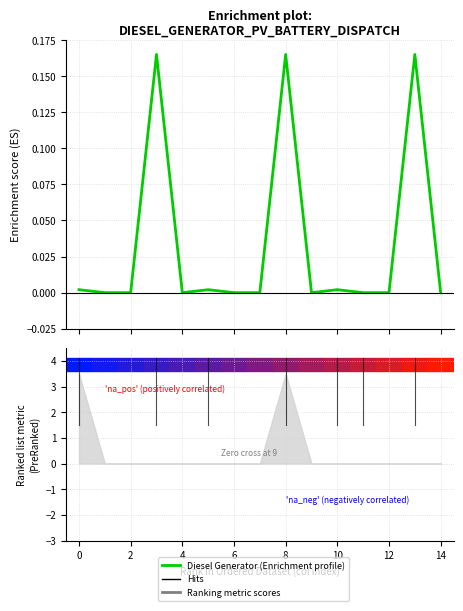

Reading left to right, list all the values displayed in this chart.

0.0	0.0	0.0	0.2	0.0	0.0	0.0	0.0	0.2	0.0	0.0	0.0	-0.0	0.2	0.0